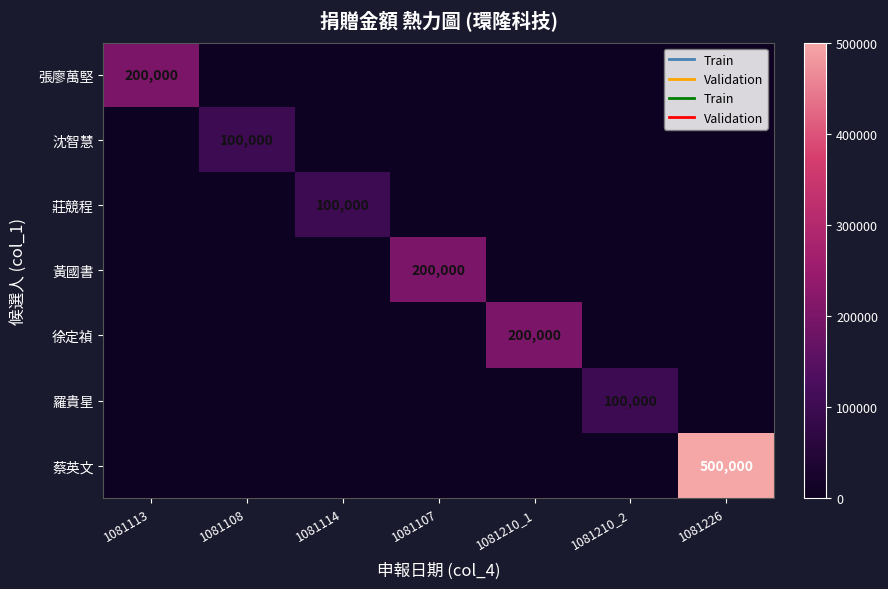

How many distinct data groups are displayed?

7